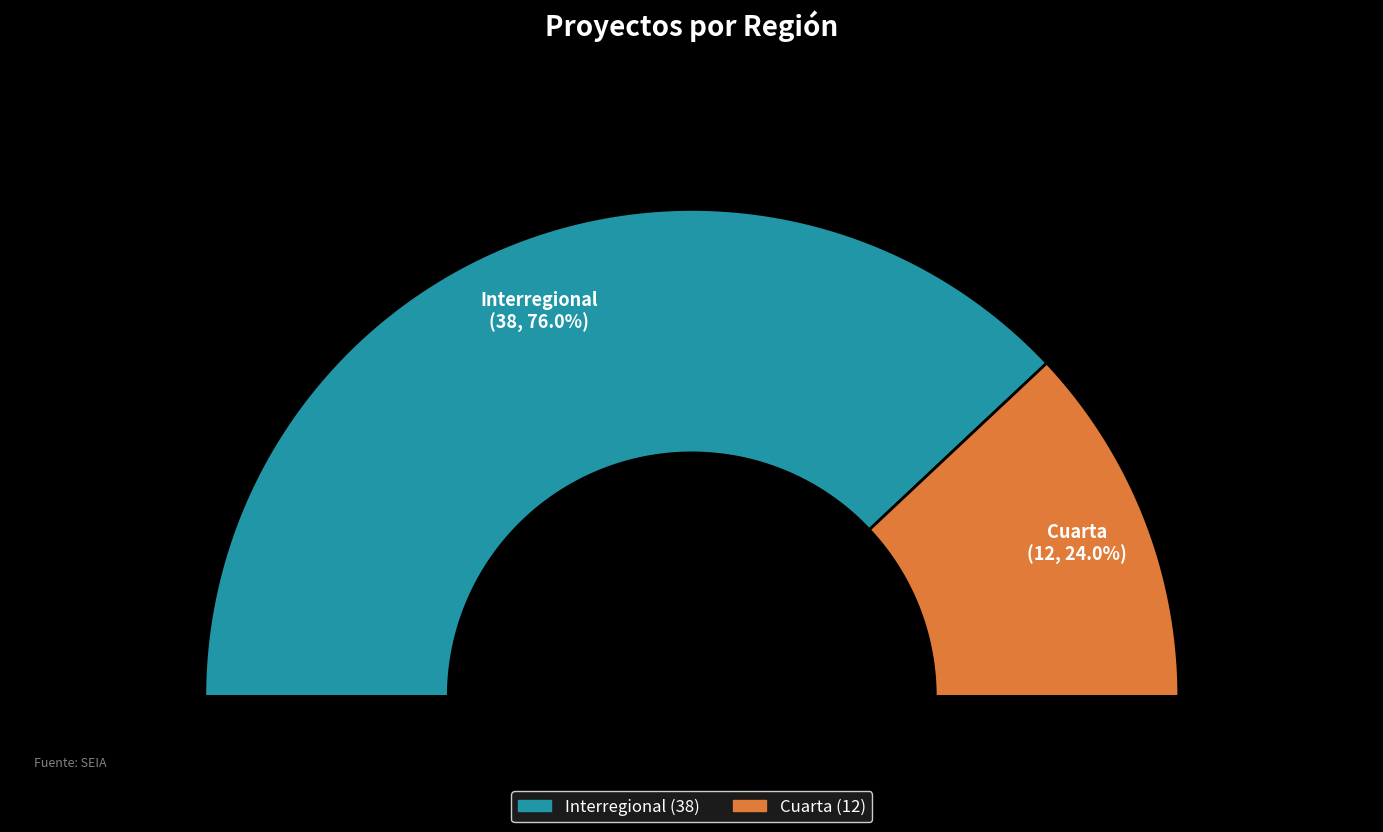

What is the smallest slice in the pie chart?

Cuarta